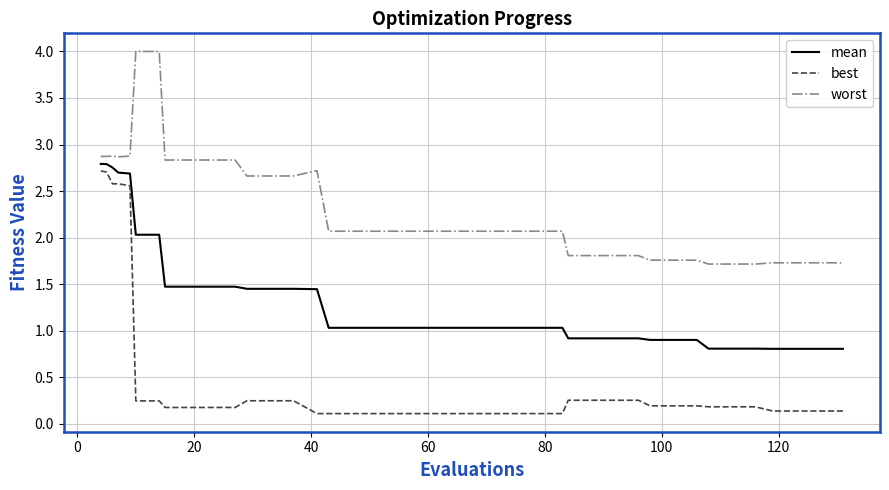

True or false: worst and mean intersect in this chart.

False